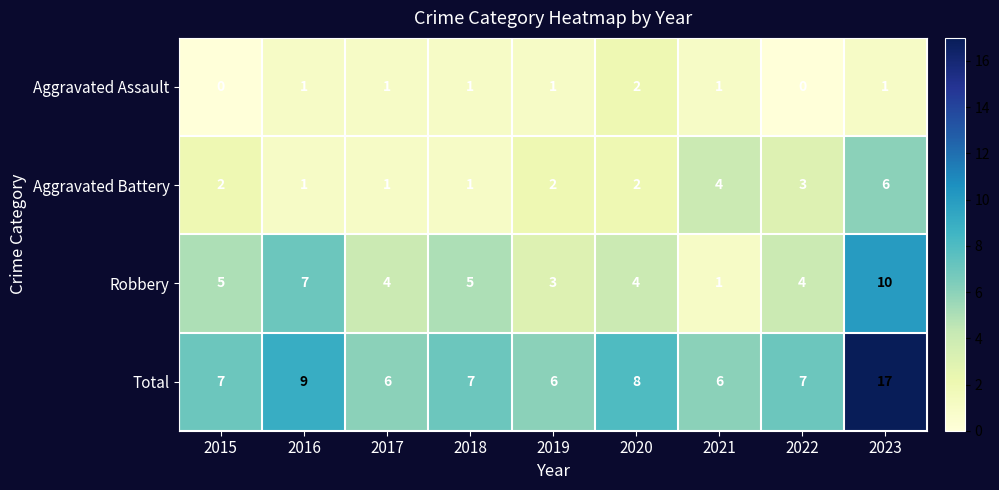

Rank the series by their average value, from highest to lowest.

Total, Robbery, Aggravated Battery, Aggravated Assault